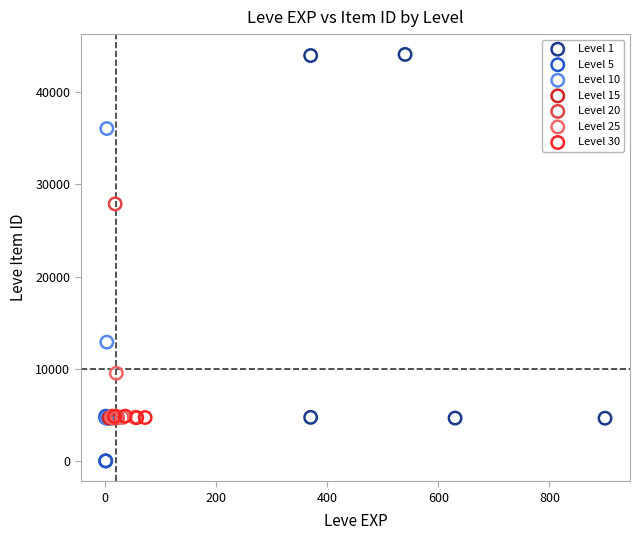

Which series has the widest spread of Y values?

Level 1